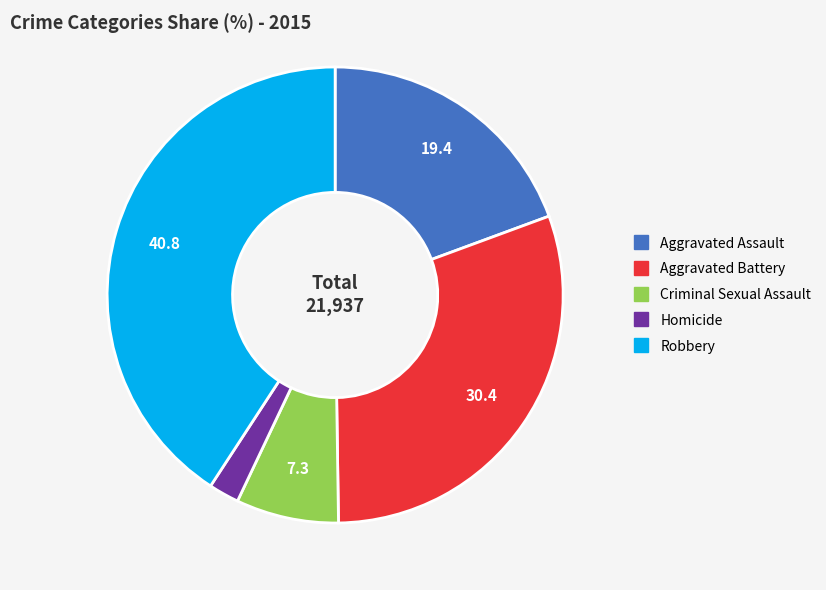

Does Aggravated Assault represent more than half of the total?

No